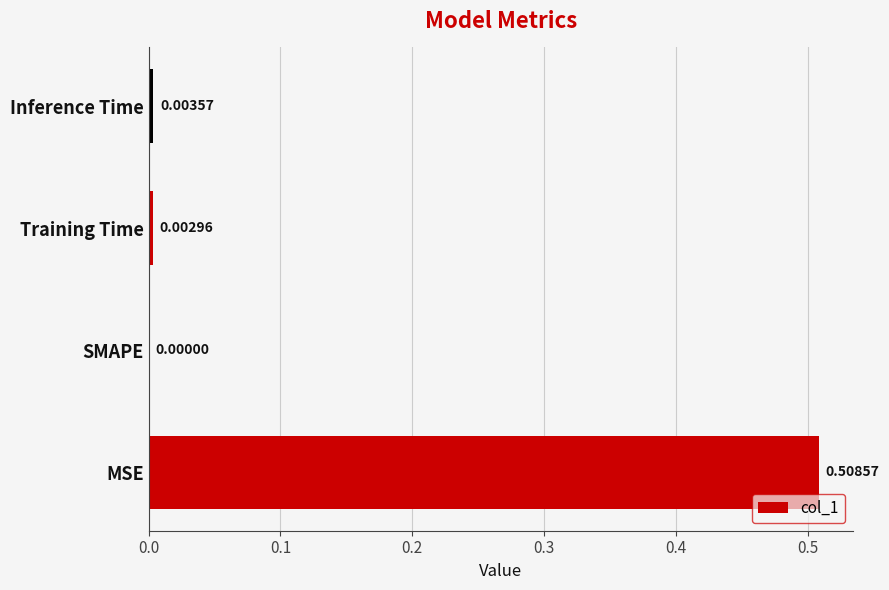

Where is the data nearest to the value 0?

SMAPE